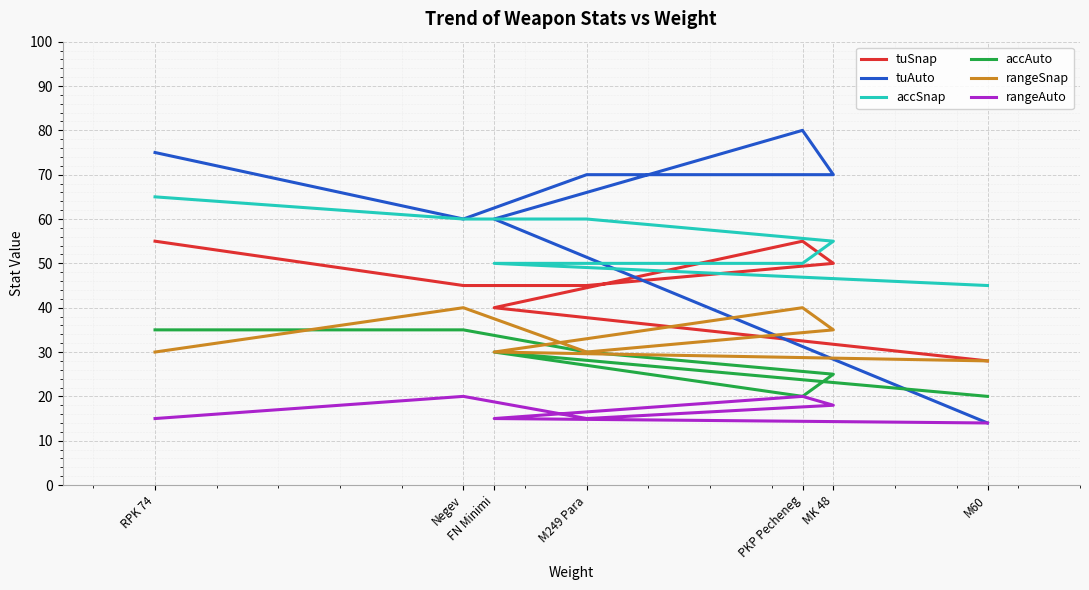

How many values in the tuAuto series are below 70?

3